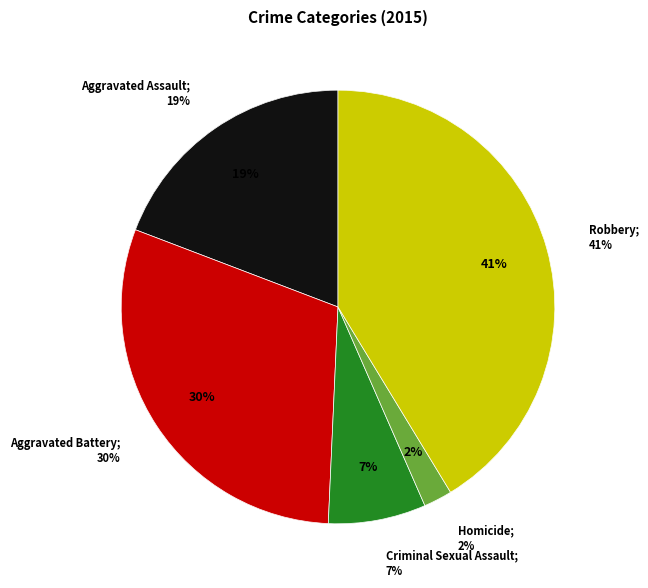

Which category has the biggest portion of the pie?

Robbery